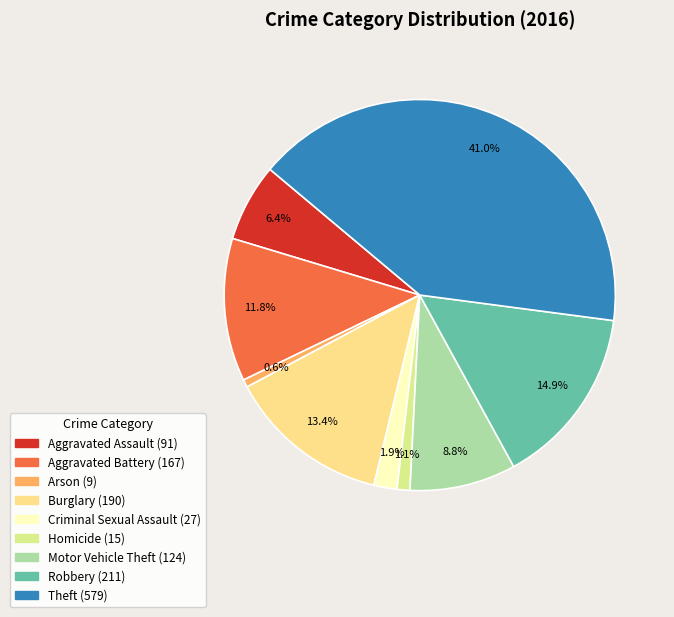

To the nearest percent, what is the combined percentage of Aggravated Battery and Homicide?

13%